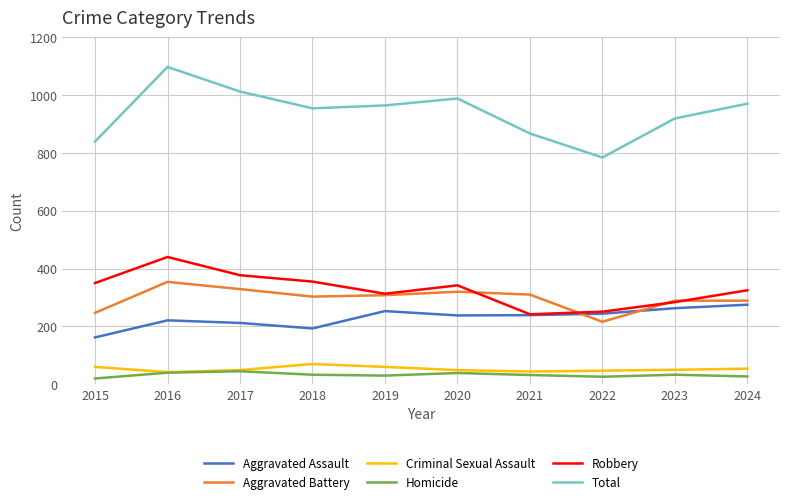

What are all the series names shown in the legend?

Aggravated Assault, Aggravated Battery, Criminal Sexual Assault, Homicide, Robbery, Total